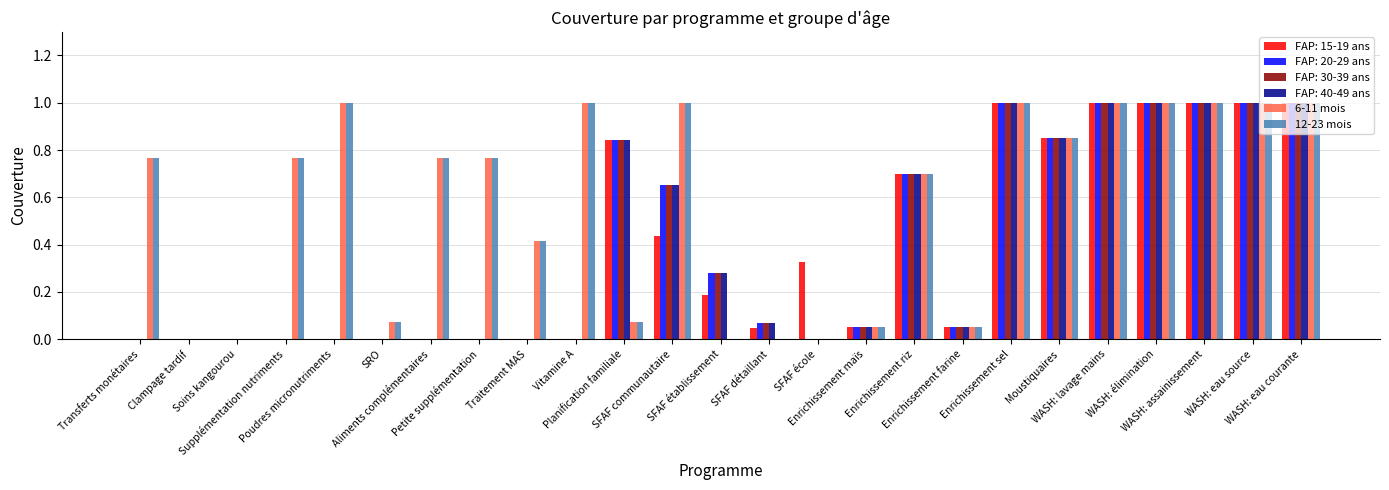

What is the maximum value shown in the chart?

1.0